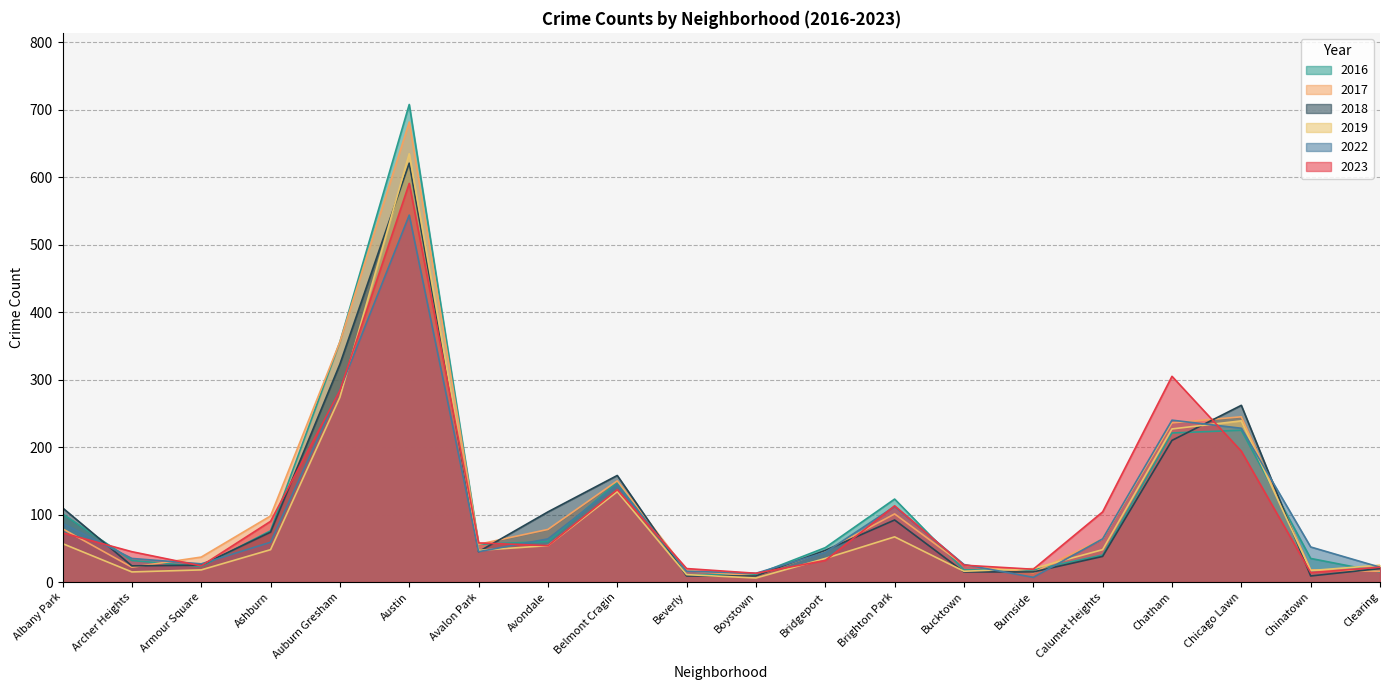

What are all the series names shown in the legend?

2016, 2017, 2018, 2019, 2022, 2023